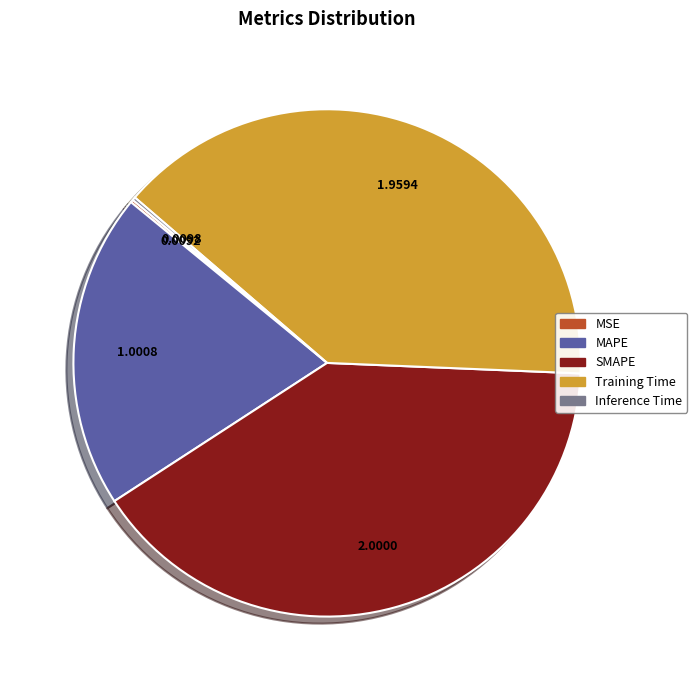

What is the largest slice in the pie chart?

SMAPE